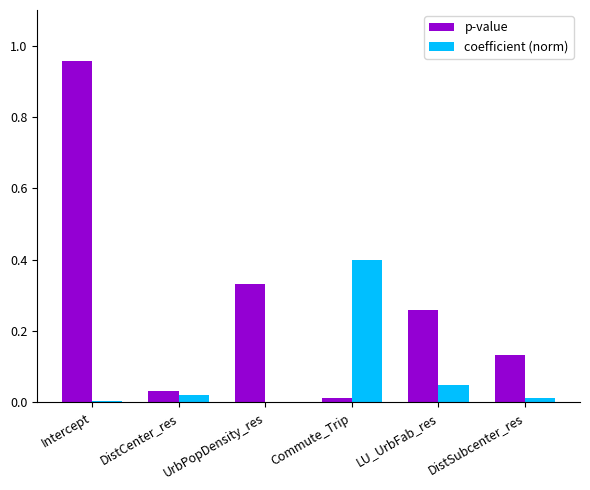

How many groups of bars are there?

6